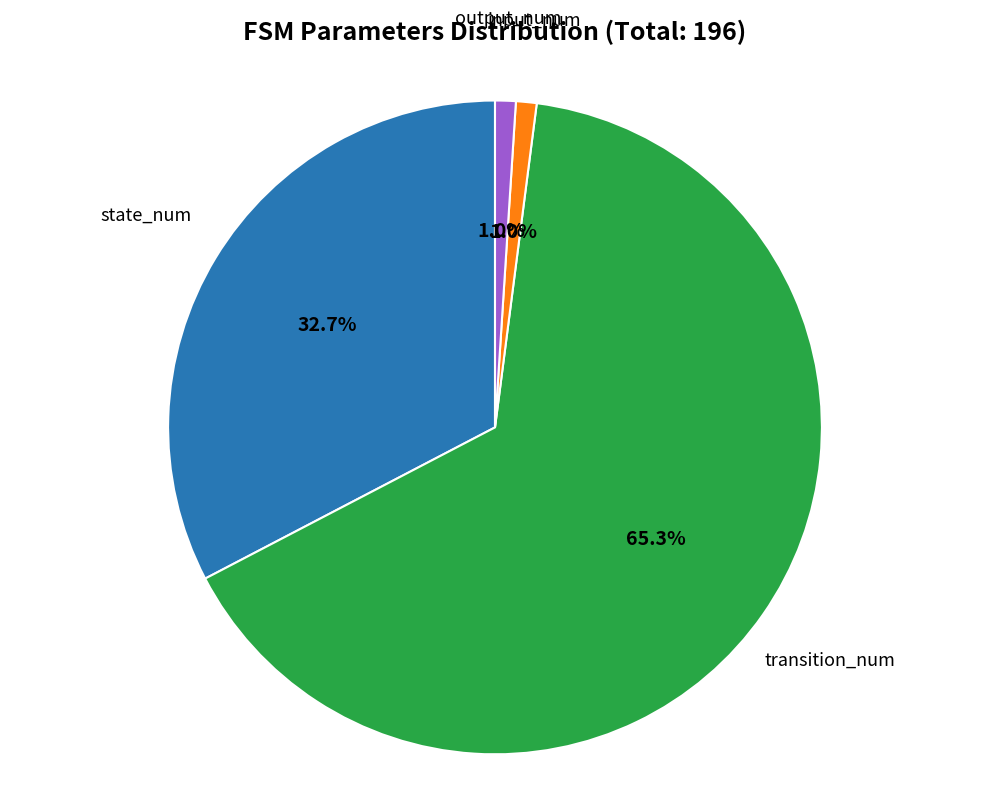

To the nearest percent, what percentage of the pie is state_num?

33%